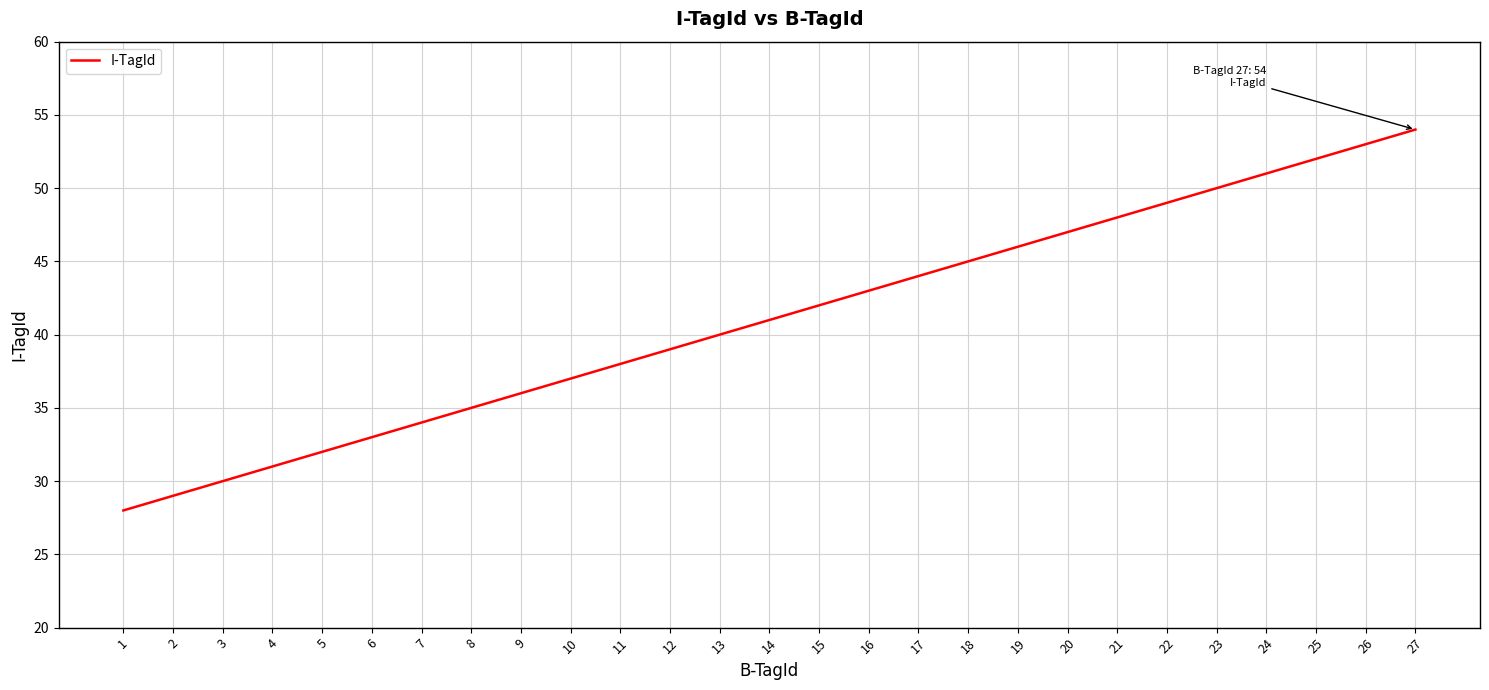

What is the difference between the values at 9 and 12?

3